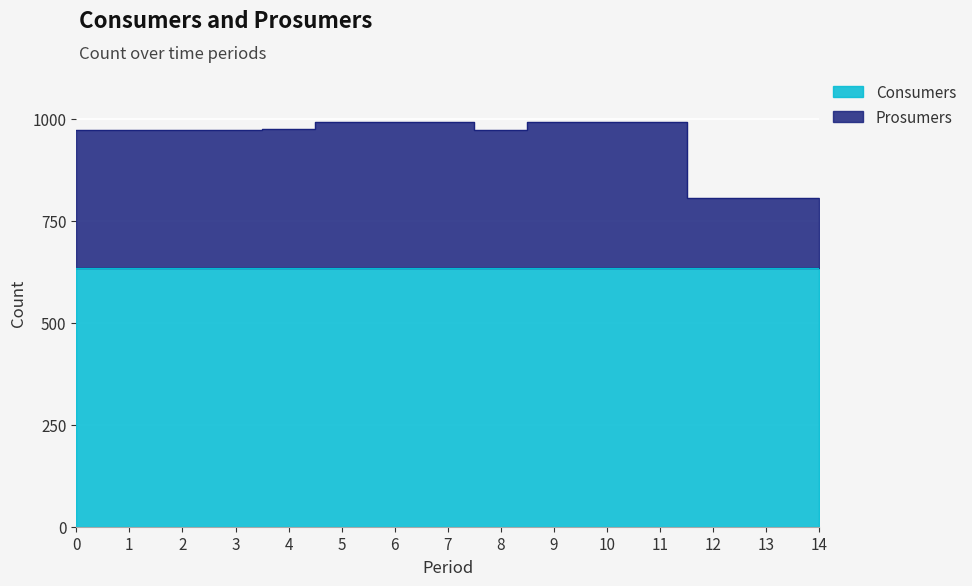

Approximately how many times larger is the value at 7 compared to 12?

1.2